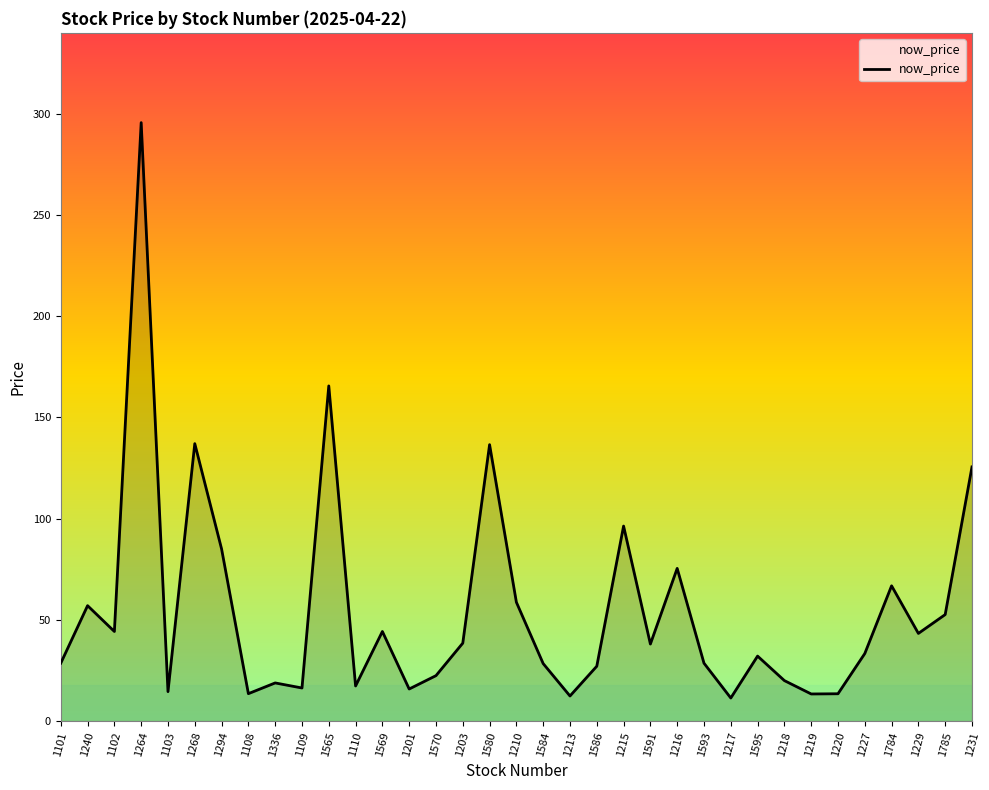

What is the sum of the values at 1336 and 1264?

314.4